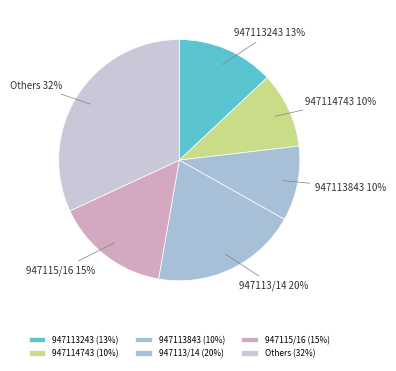

Between 947115/16 and 947114743, which is larger?

947115/16